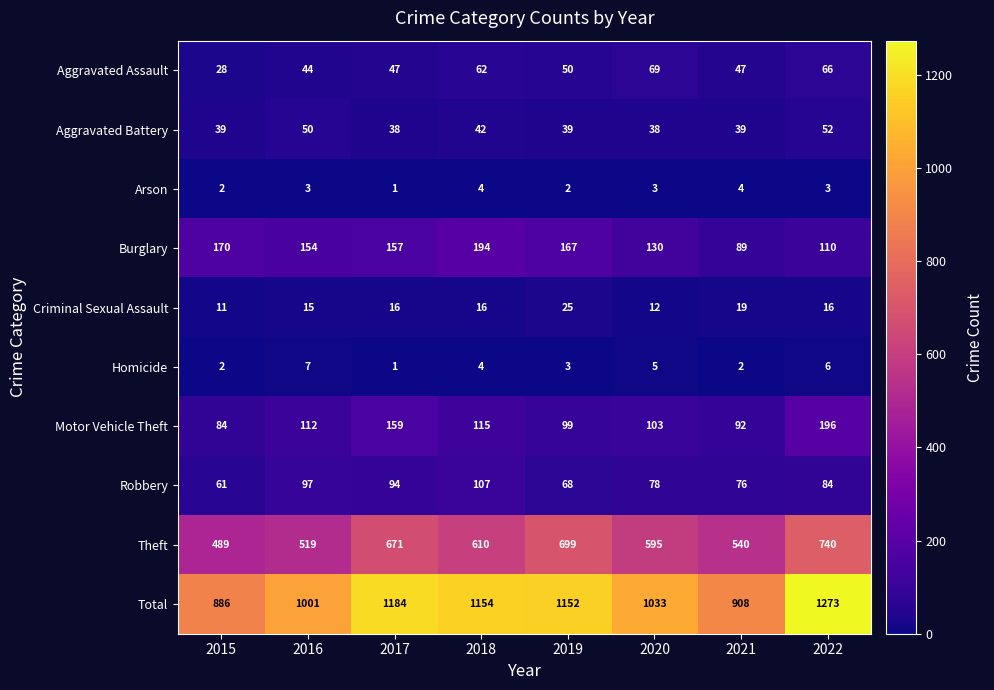

The Aggravated Assault series shows 74 at 2016. True or false?

False